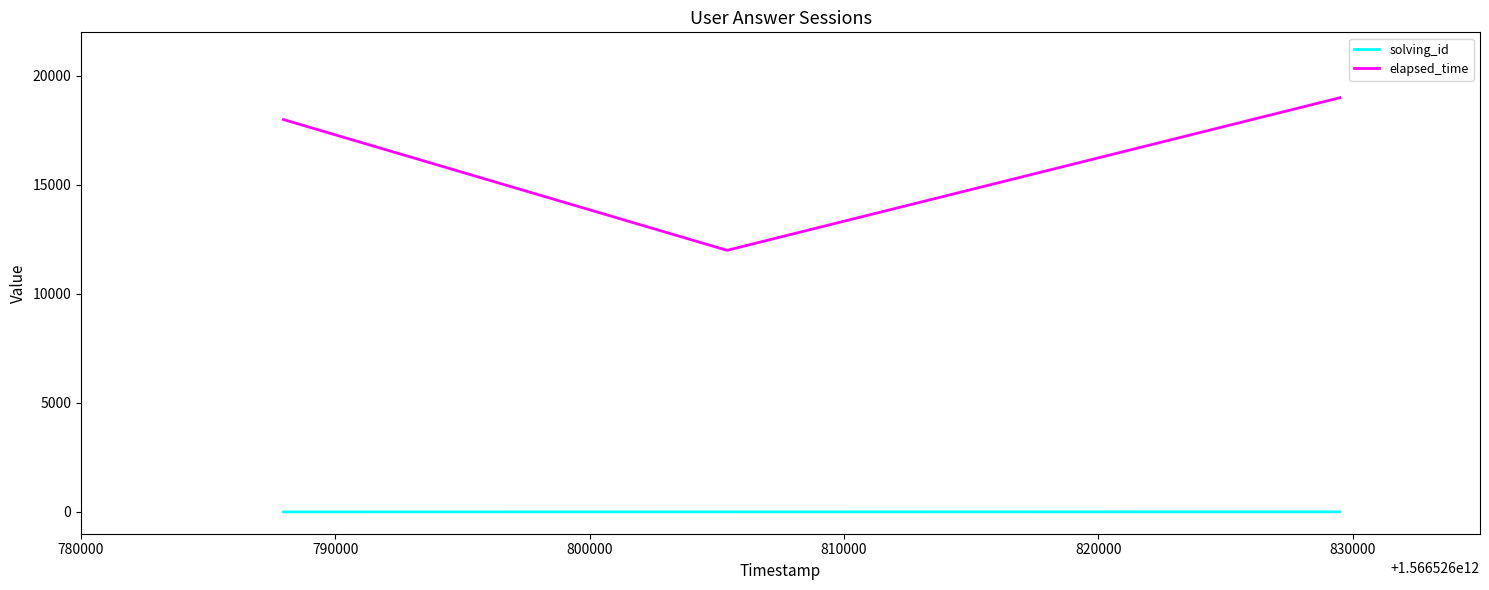

Which series has the widest spread of values?

elapsed_time